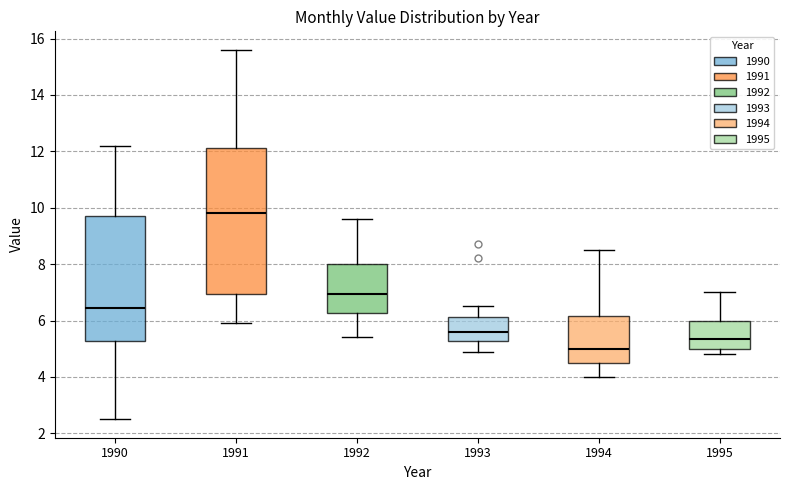

Where does the lower whisker of the box at x = 1994 end on the y-axis? The values are not printed on the chart, so give them approximately, as read against the axis.

4.0